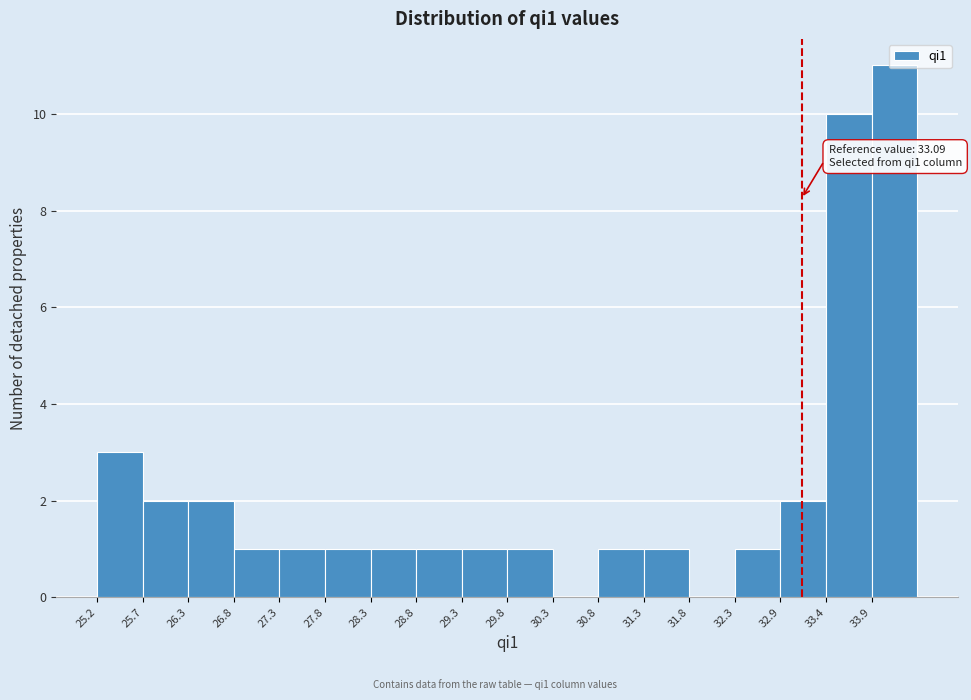

Which range on the x-axis has the tallest bar?

33.9 to 34.4